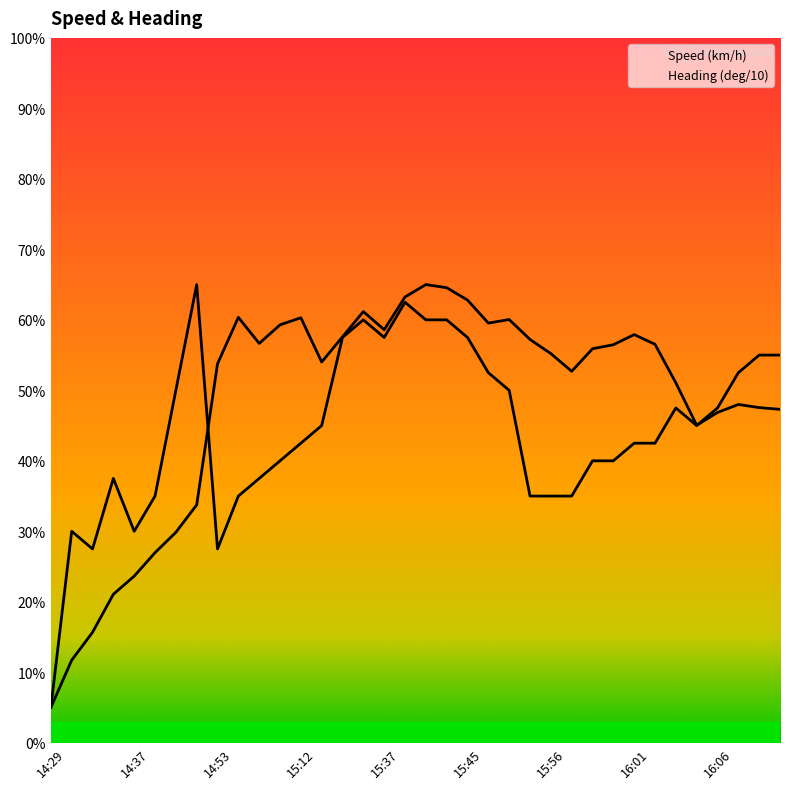

What is the difference between the maximum and minimum values in the Heading (deg/10) series?

60.0